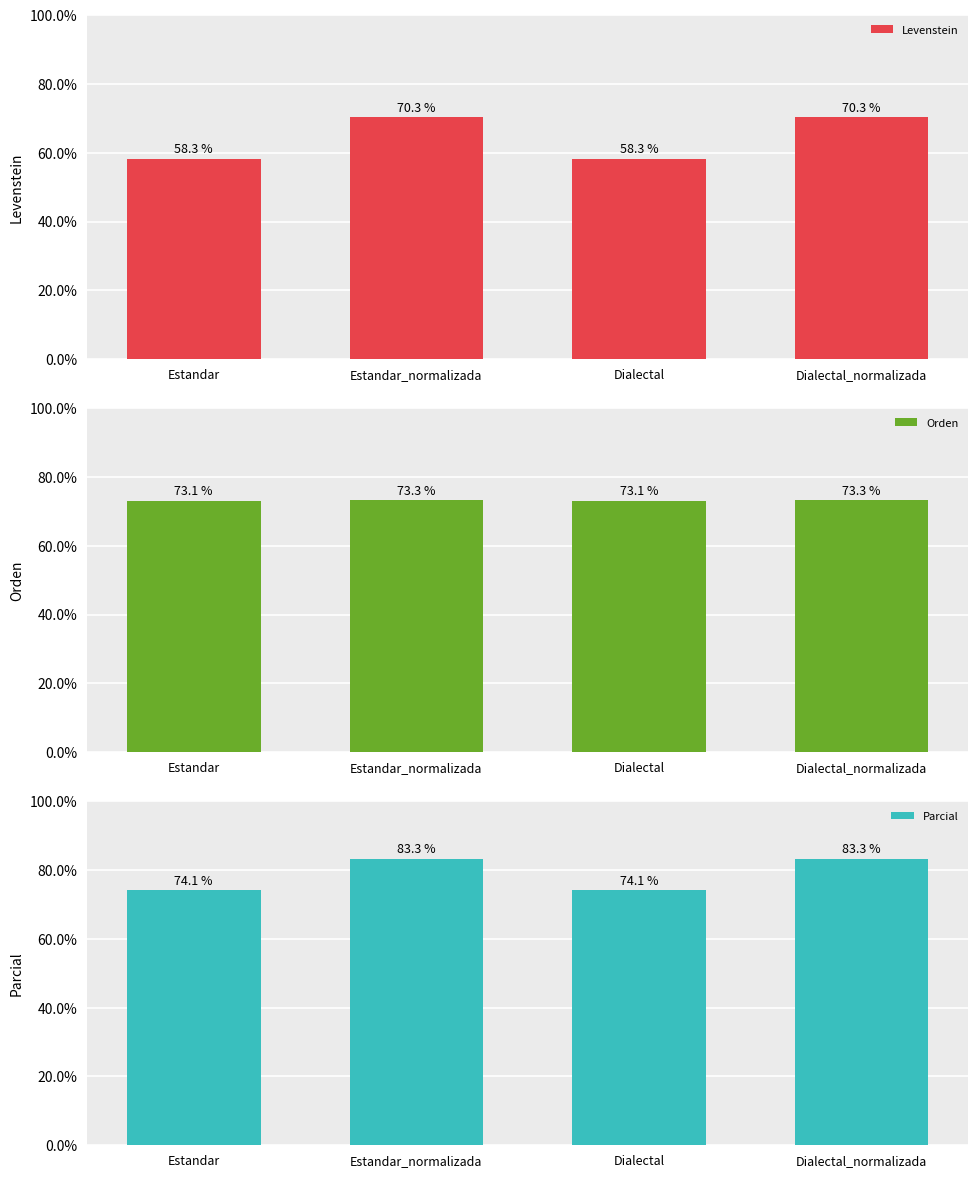

What is the spread (max minus min) of values at Dialectal?

15.9